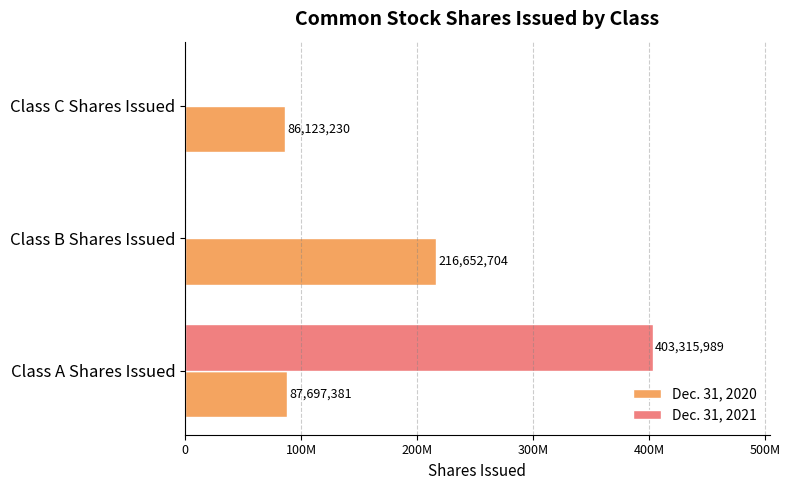

What are all the series names shown in the legend?

Dec. 31, 2020, Dec. 31, 2021